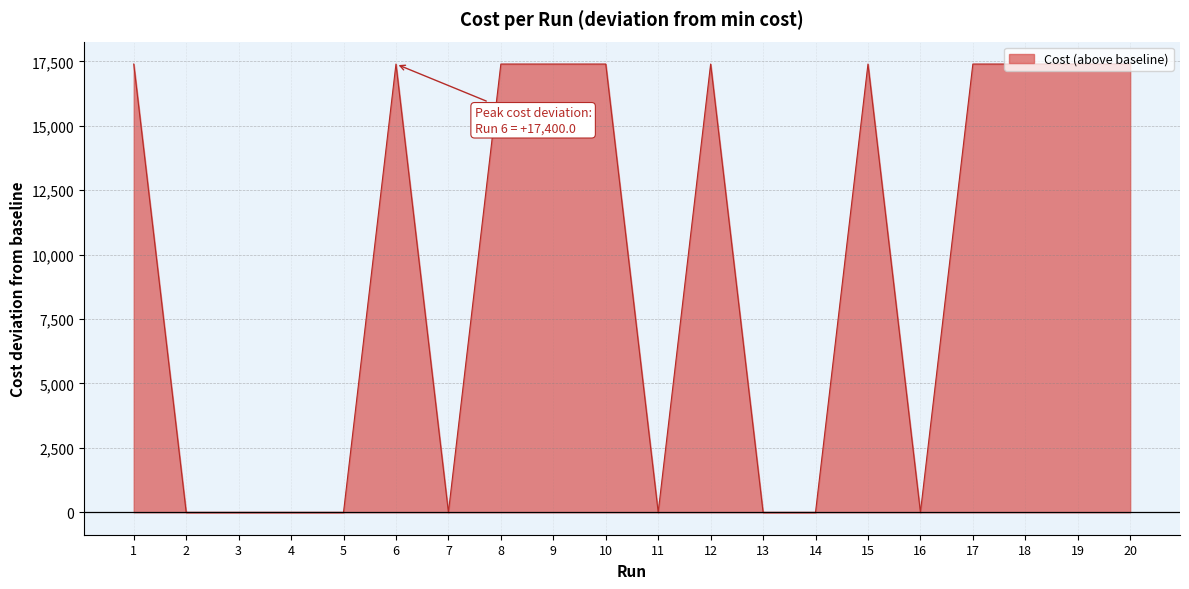

List the labels in order of value, largest first.

6, 1, 9, 15, 20, 17, 8, 12, 19, 10, 18, 4, 13, 16, 11, 5, 3, 14, 7, 2